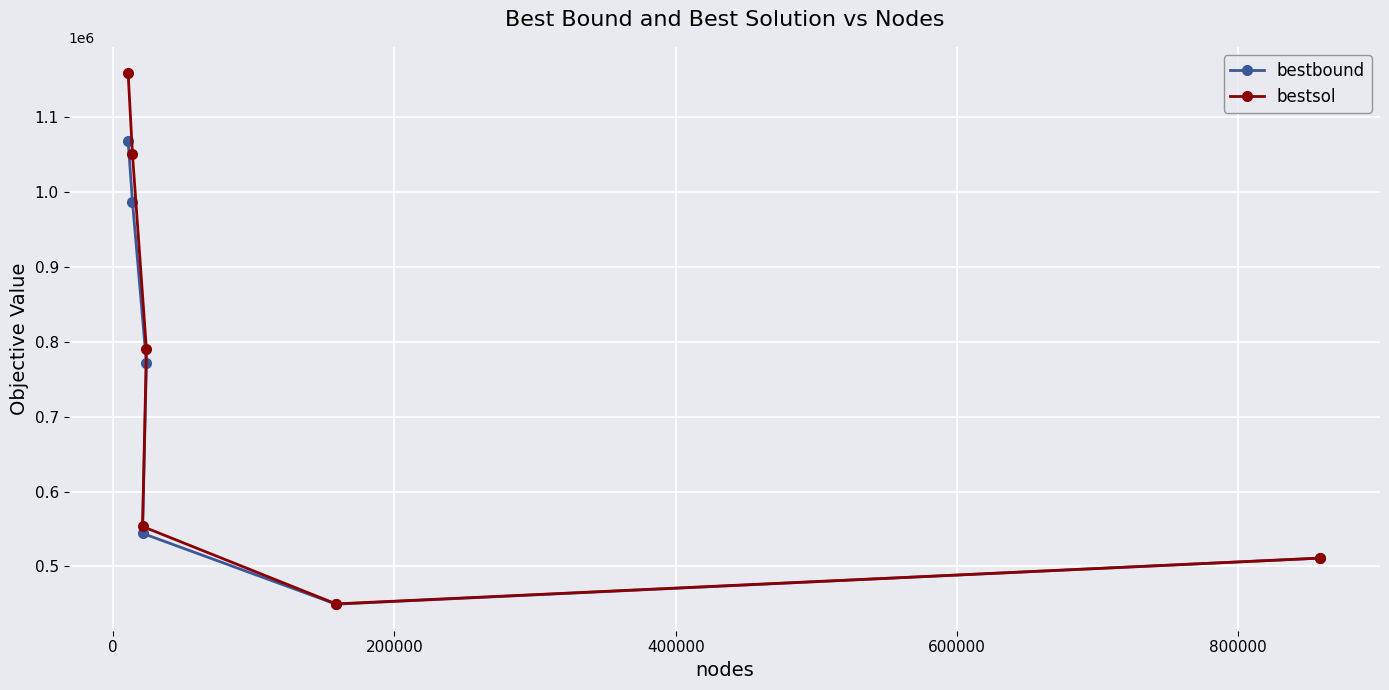

What is the highest value of the bestbound series?

1067819.7